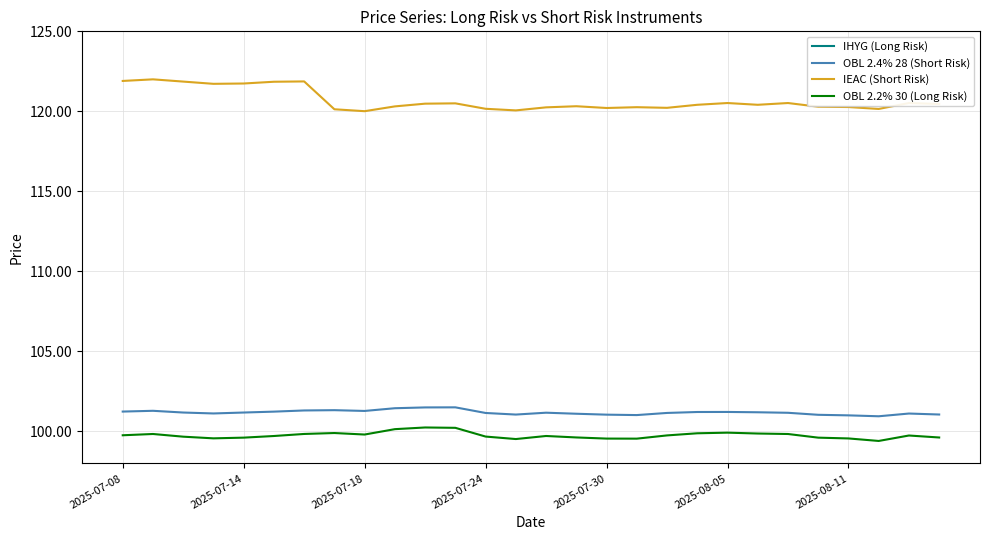

What position from the right is 18?

10